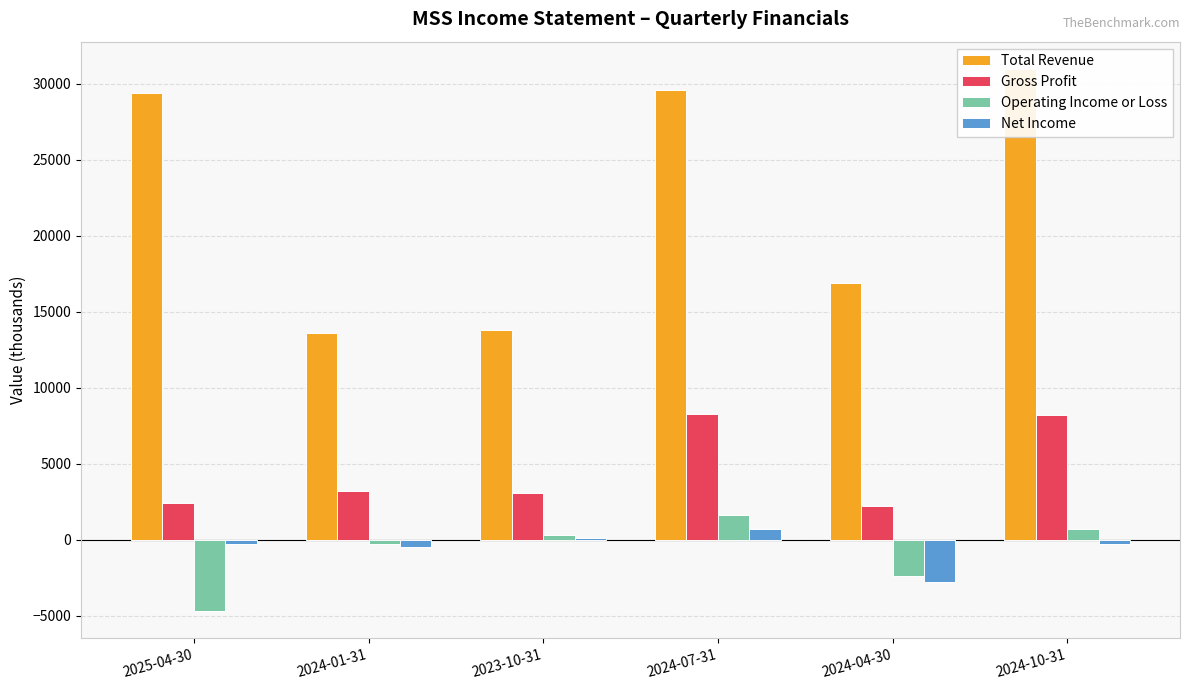

How many groups of bars are there?

6